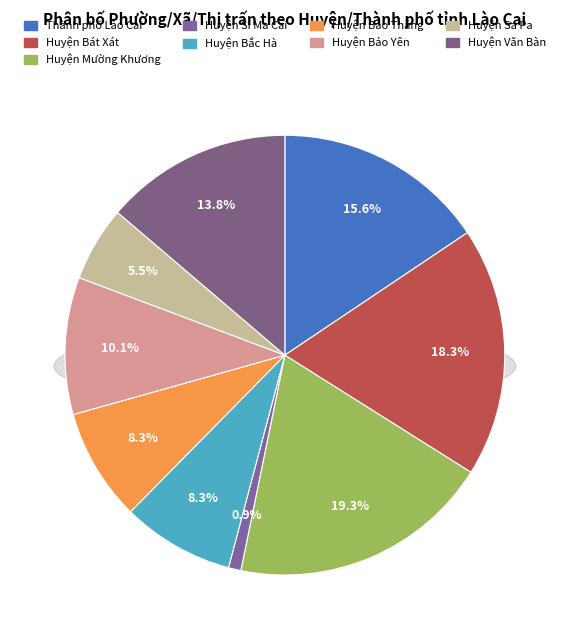

The Huyện Si Ma Cai slice represents 13% of the pie. True or false?

False